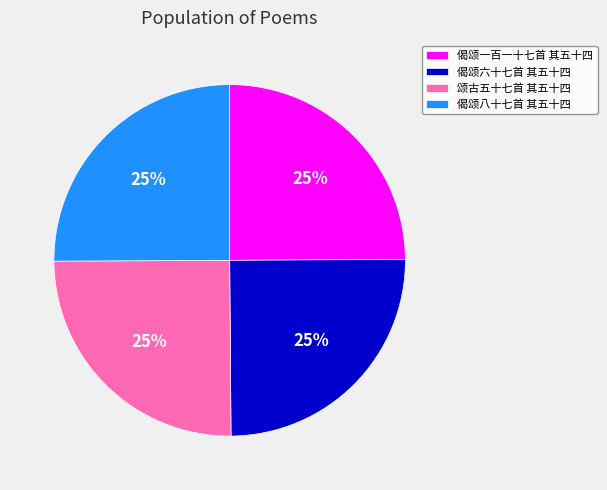

What is the ratio of the value at 偈颂八十七首 其五十四 to the value at 颂古五十七首 其五十四?

1.0